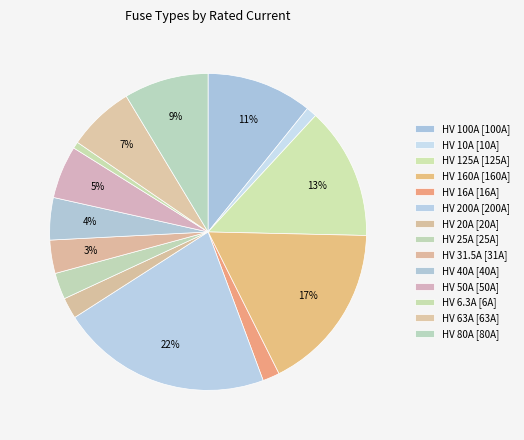

What percentage is the HV 40A slice, to the nearest percent?

4%